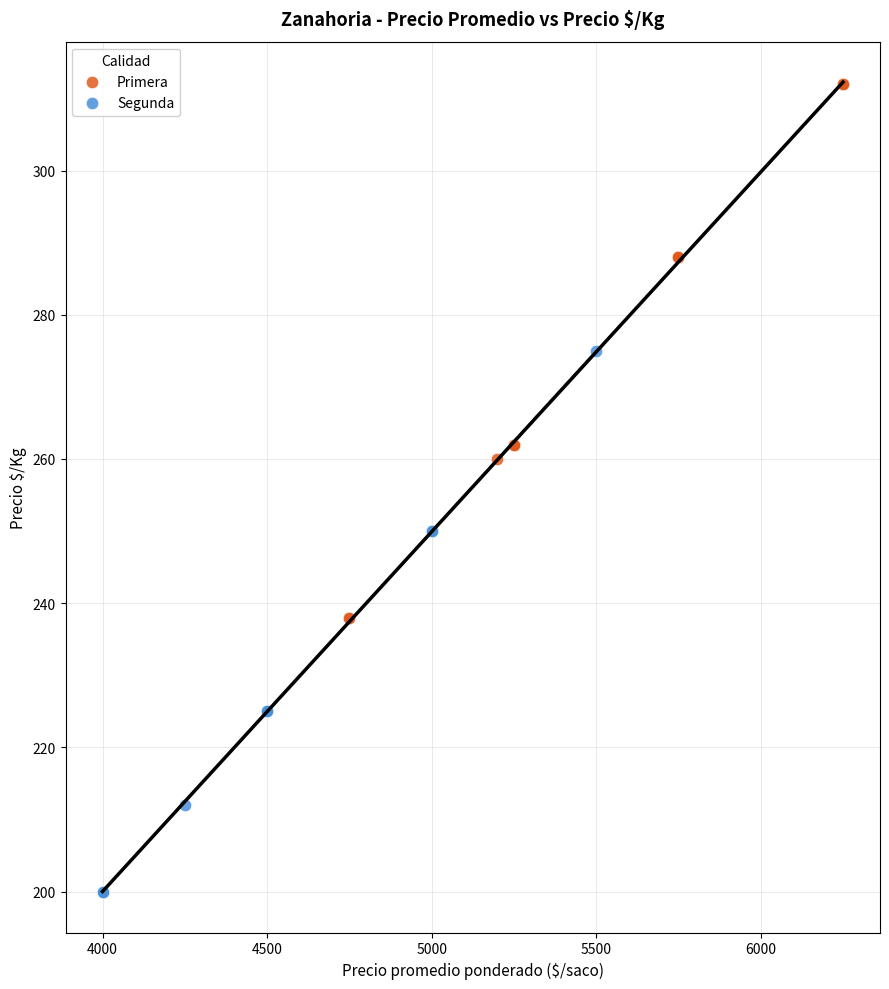

Which series has the widest spread of Y values?

Segunda